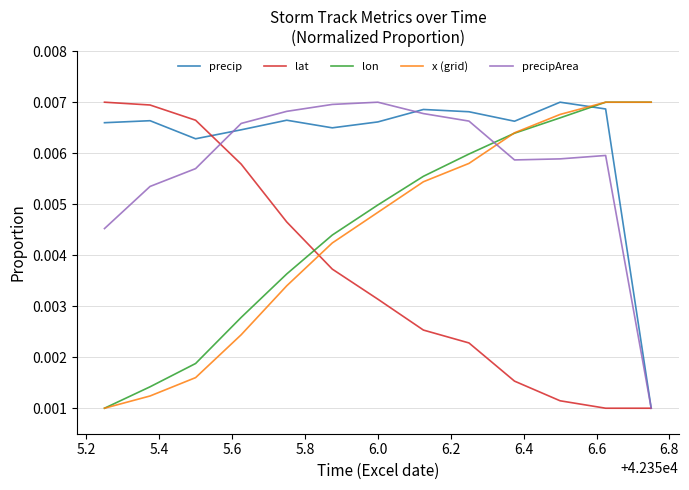

How many lines are shown in the chart?

5